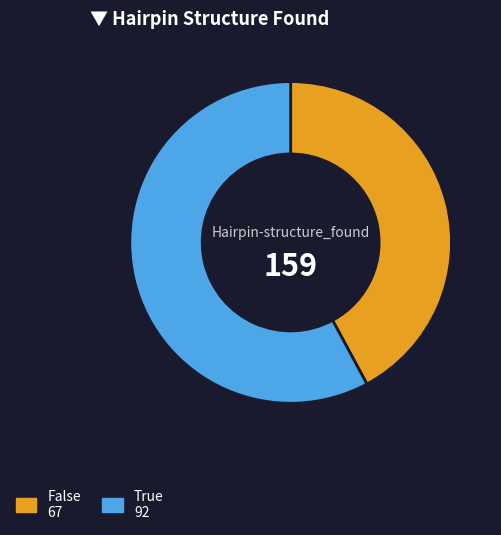

Is there any slice that represents more than half of the pie?

Yes